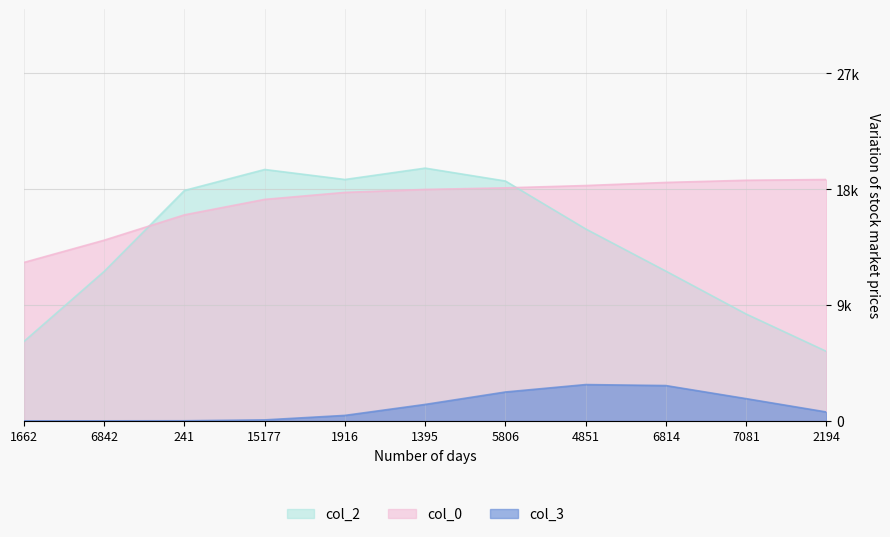

Between 6842 and 6814, which is larger?

6814